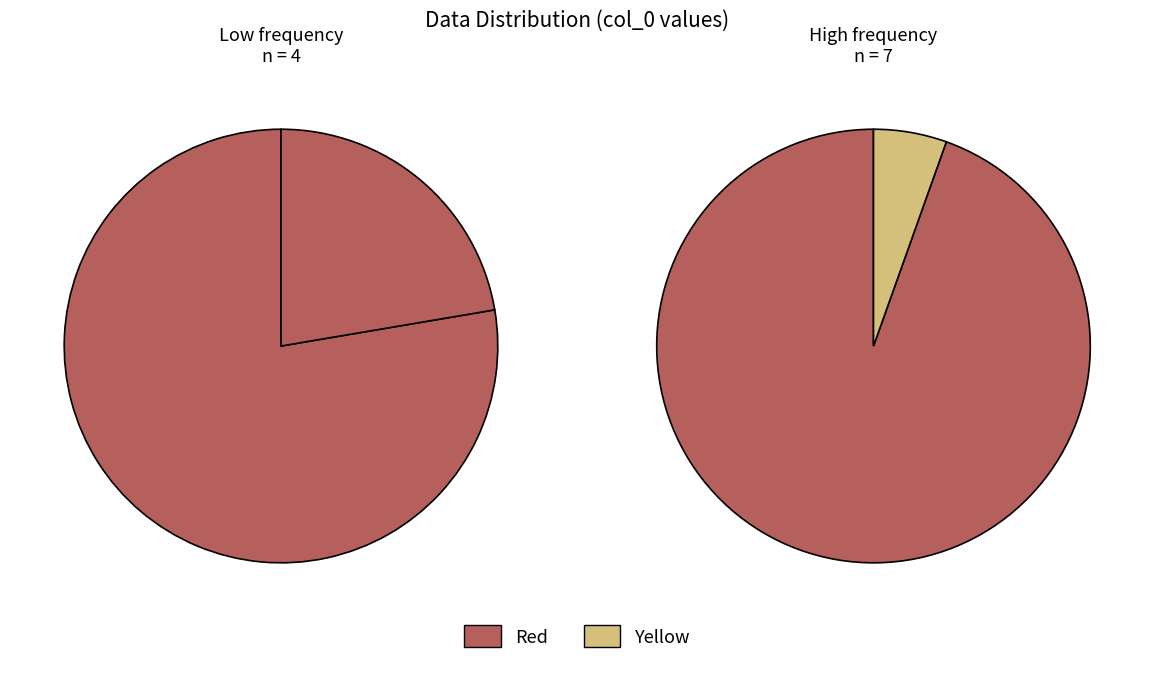

To the nearest percent, what is the combined percentage of 34 and 249?

29%